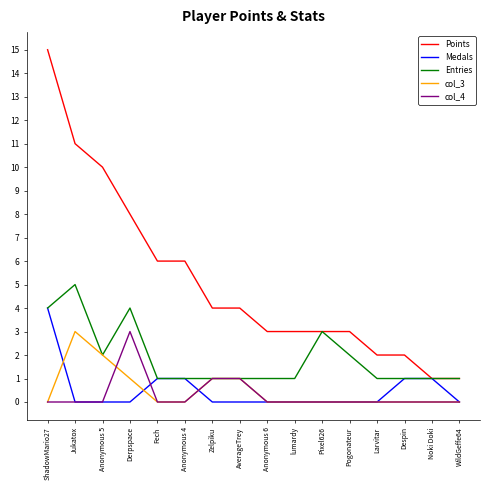

Does the chart display data point markers on the line(s)?

No